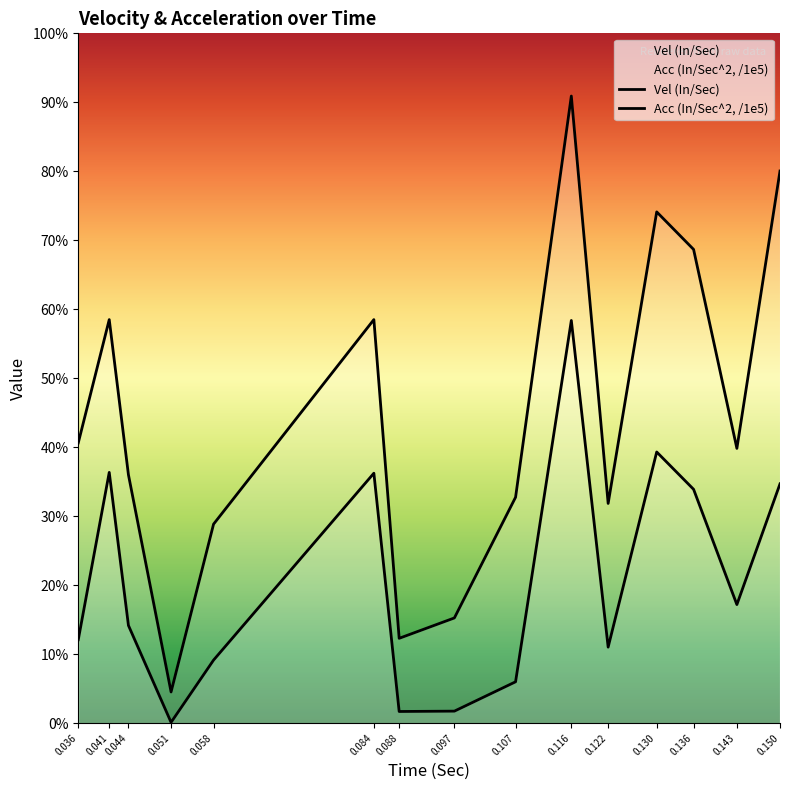

Which series has the largest total across all categories?

Vel (In/Sec)